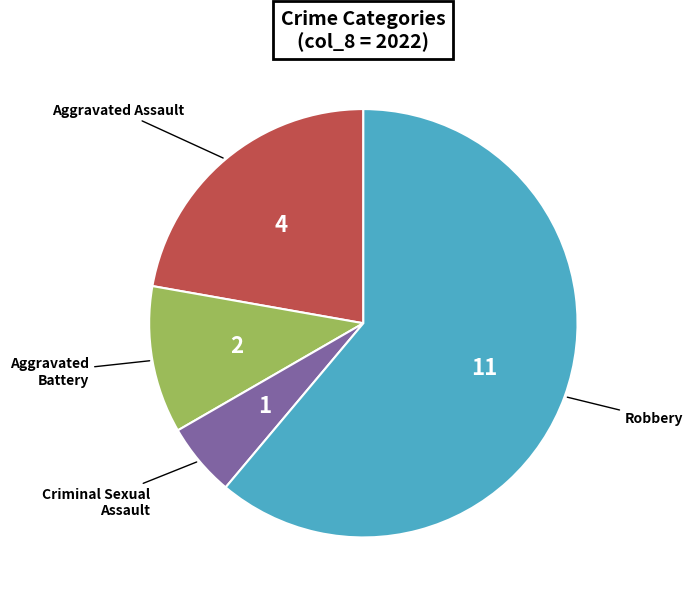

Combined, do Robbery and Aggravated Assault account for over 50%?

Yes